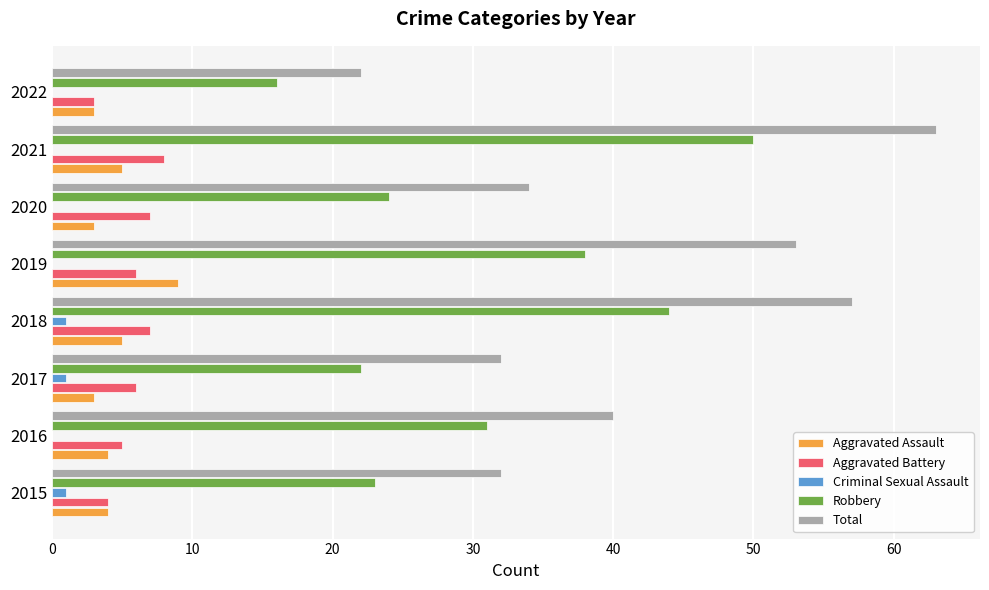

How many distinct data groups are displayed?

5